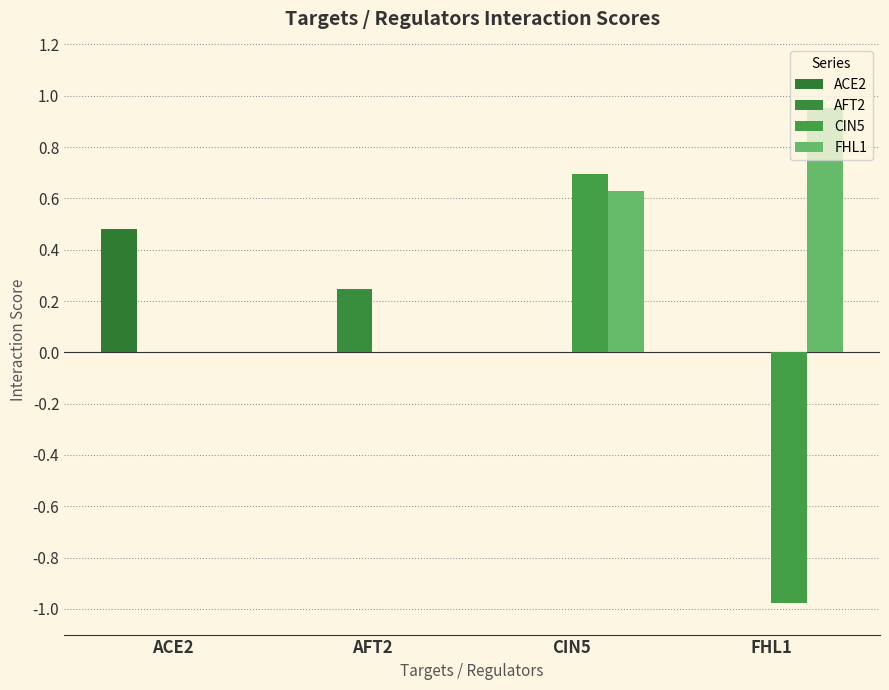

Are the bars horizontal?

No